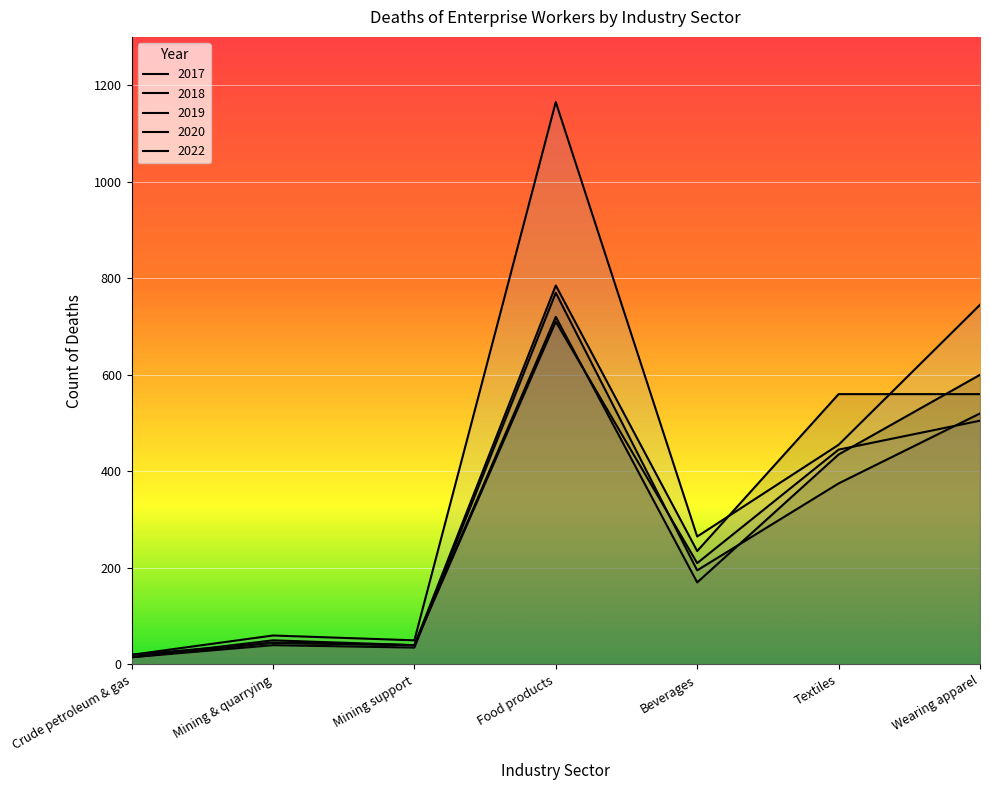

Reading left to right, what are all the values shown in this chart?

2017: 20	45	40	720	170	435	600
2018: 15	40	35	770	195	375	520
2019: 15	45	40	785	235	560	560
2020: 15	50	40	710	210	445	505
2022: 20	60	50	1165	265	455	745